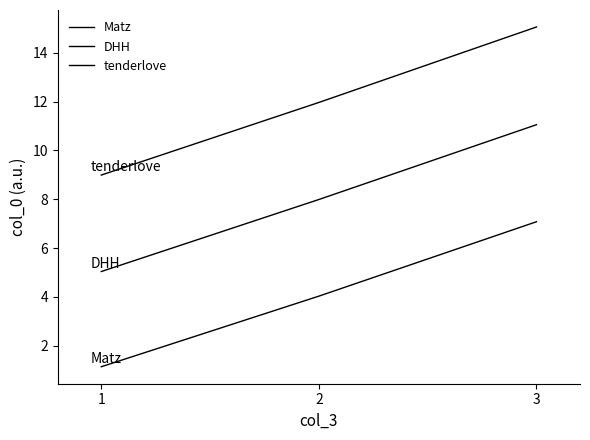

Does the chart have visible grid lines?

No